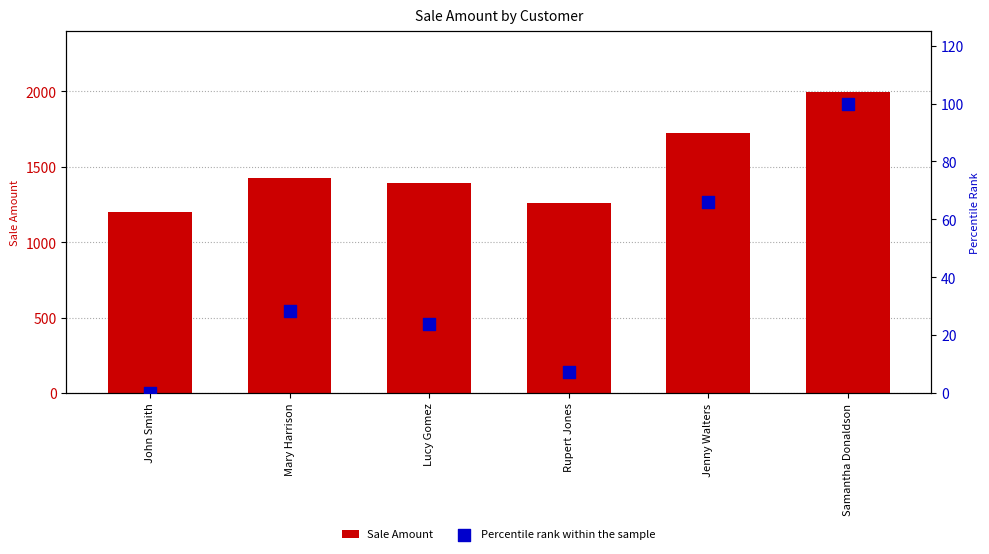

Is the value of Percentile rank within the sample at Lucy Gomez greater than the value of Sale Amount at Mary Harrison?

No